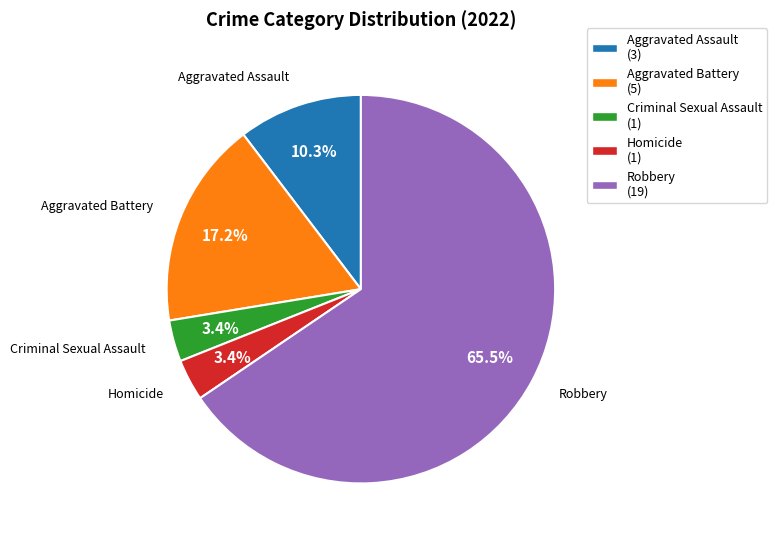

To the nearest percent, what is the combined percentage of Homicide and Criminal Sexual Assault?

7%